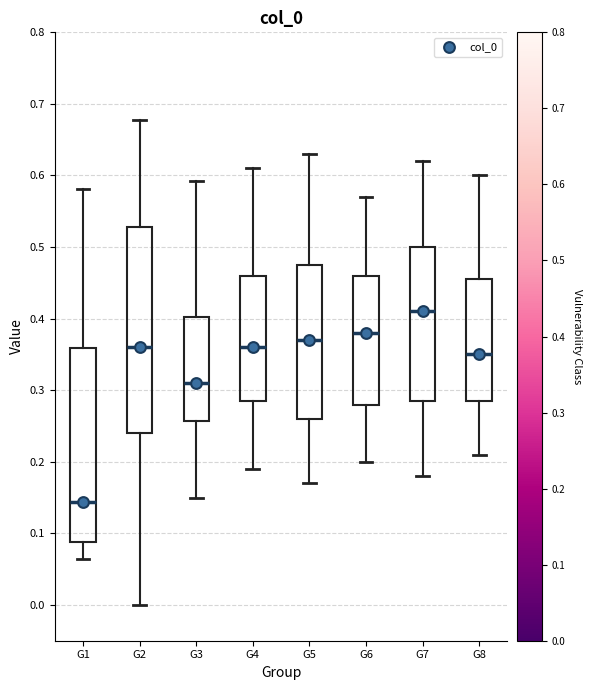

Which box's median line is the highest?

G7